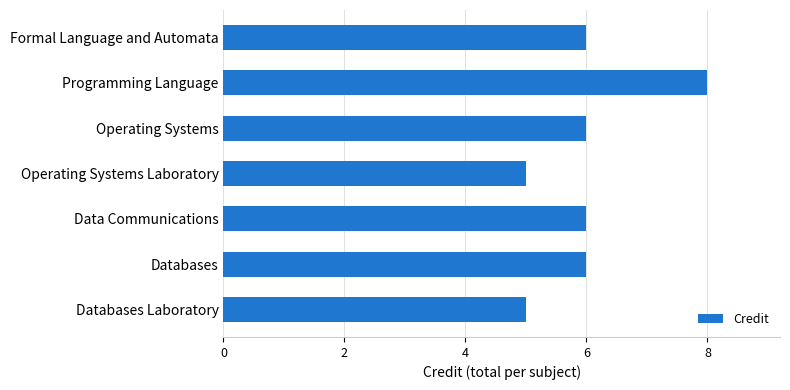

The value at Data Communications is 6. True or false?

True